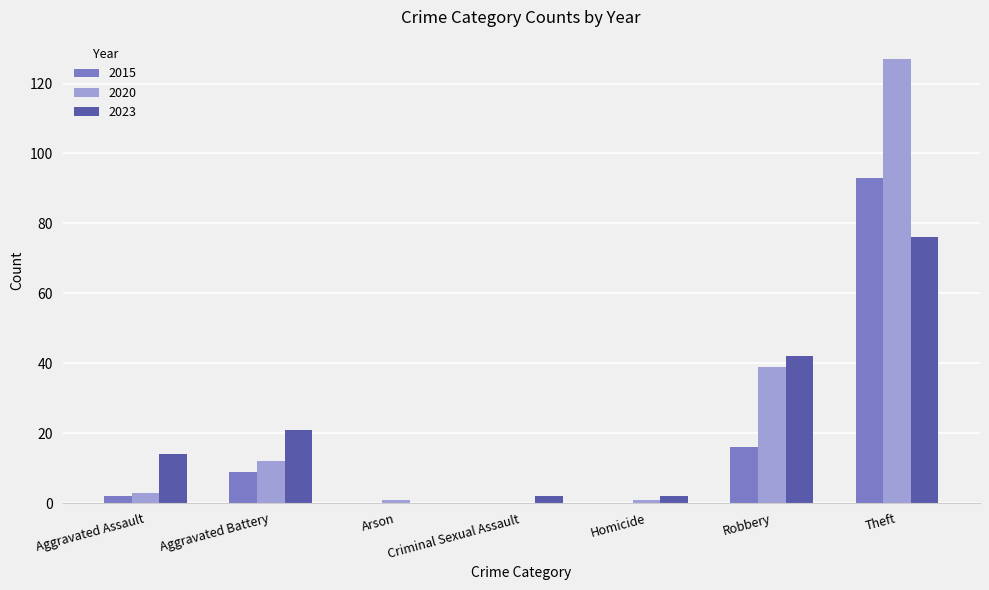

What is the sum of all 2023 values?

157